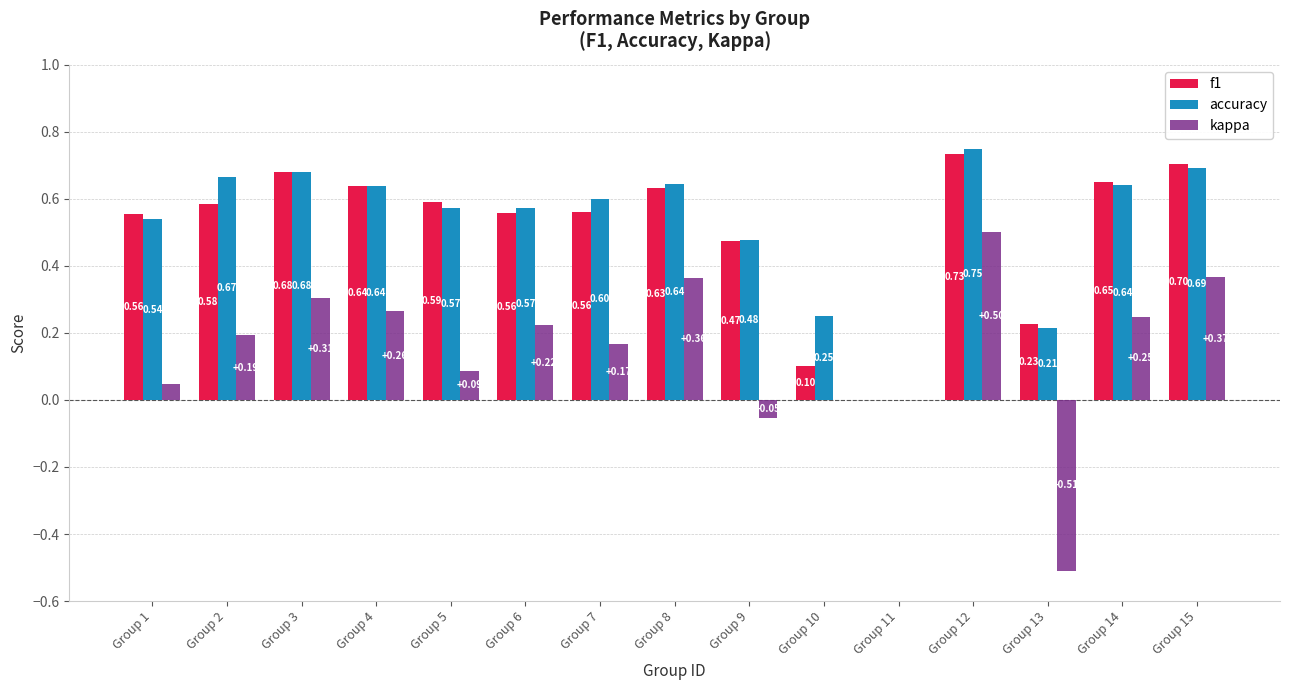

Is the value of accuracy at Group 1 greater than the value of kappa at Group 9?

Yes